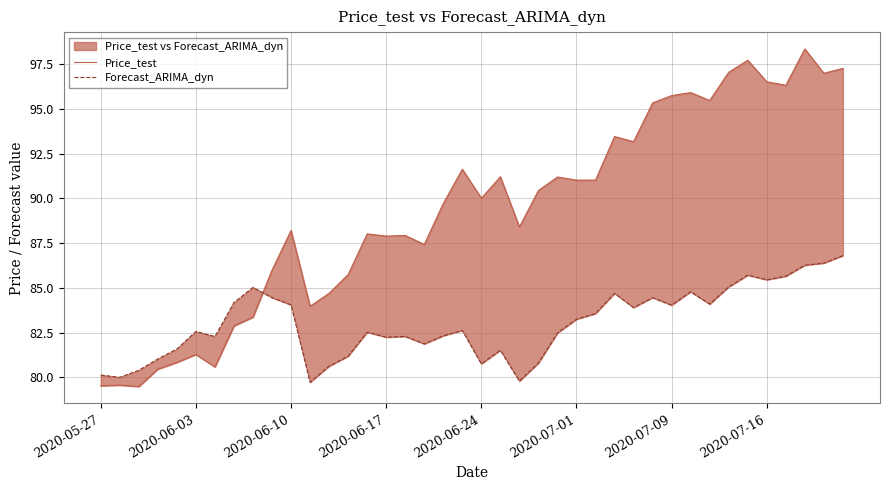

What position from the left is 33?

34